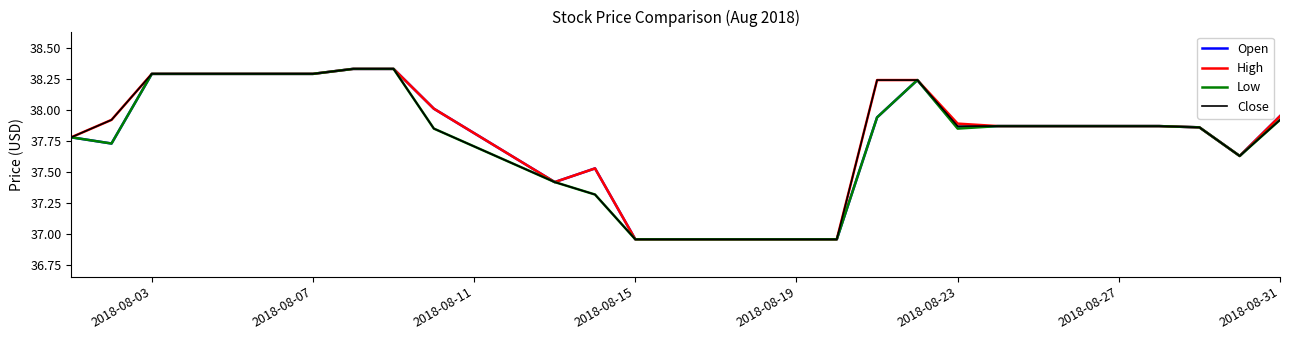

Is this an area chart (filled region under the line)?

No